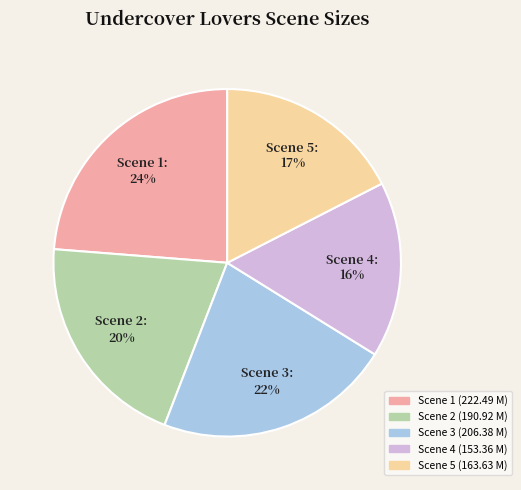

To the nearest percent, what is the average slice percentage?

20%